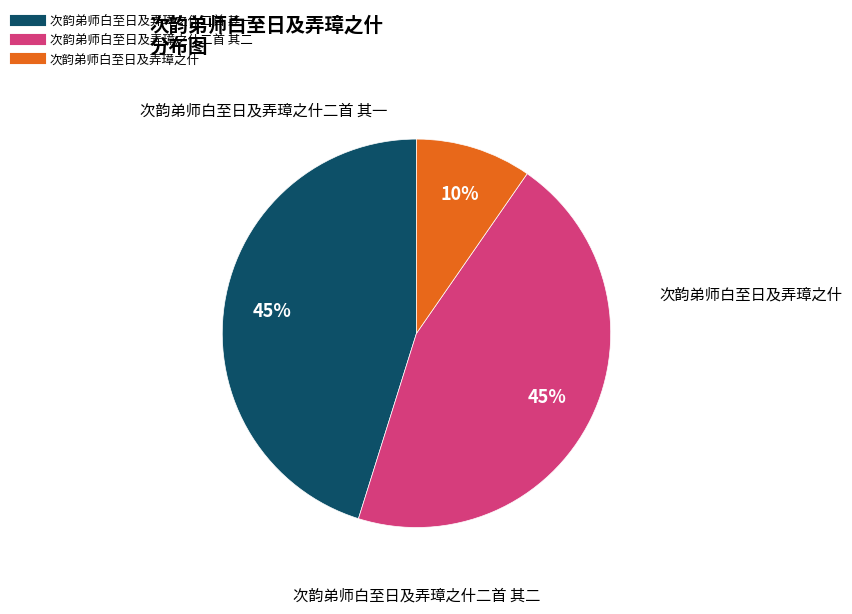

To the nearest percent, what is the average slice percentage?

33%